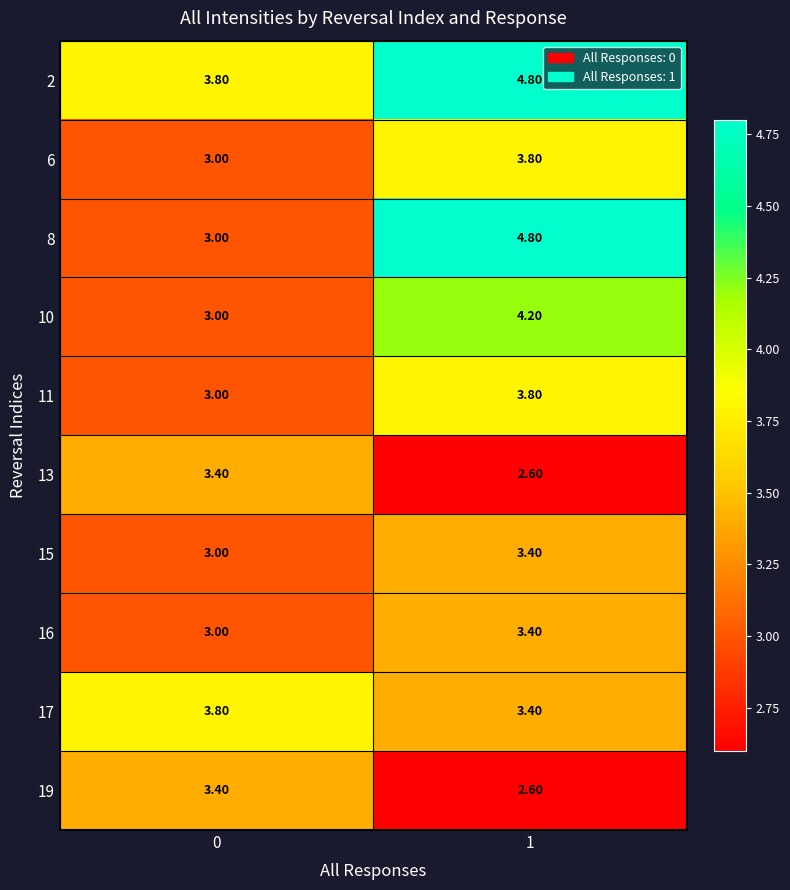

Between 0 and 1, which series saw the biggest shift?

8